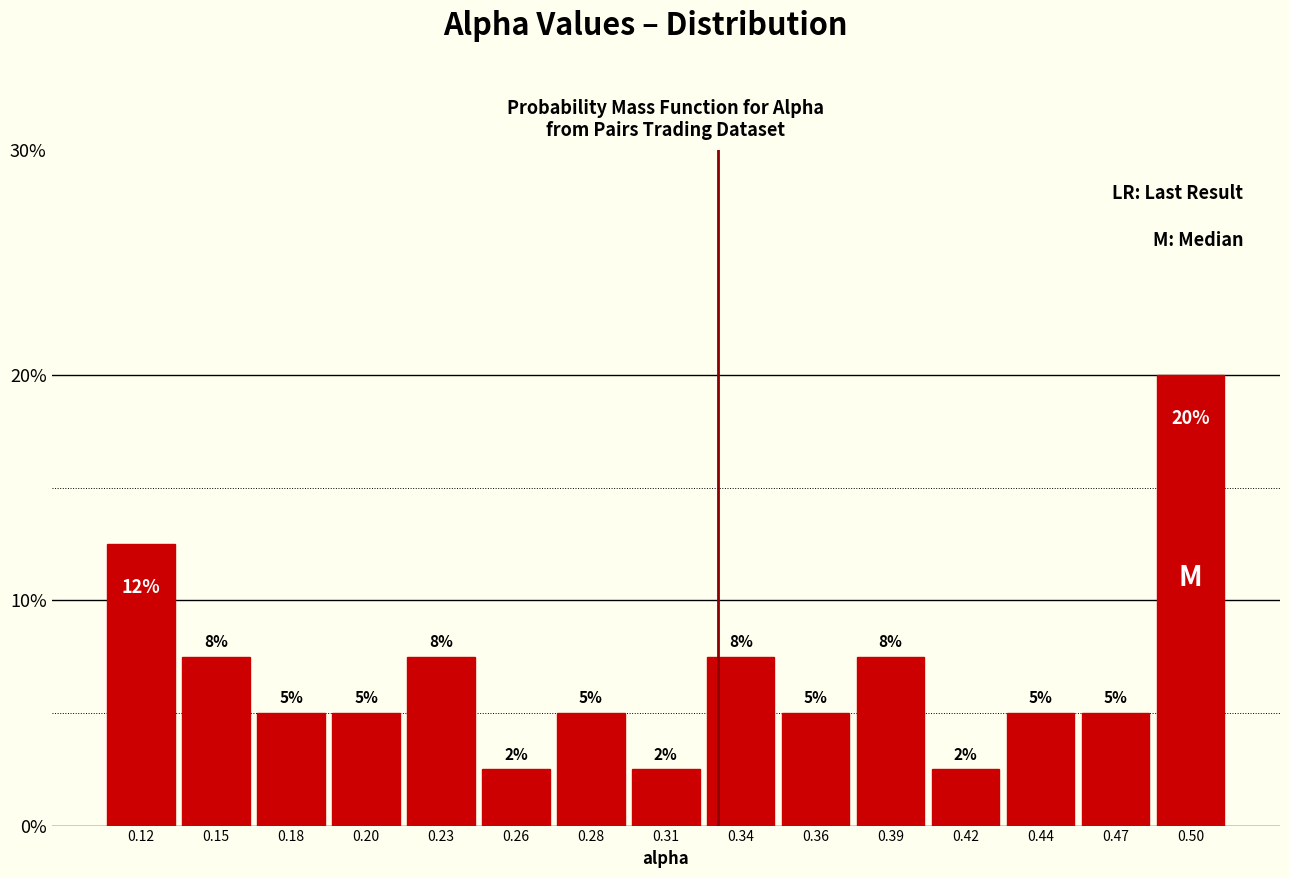

How many bars are there in total?

15